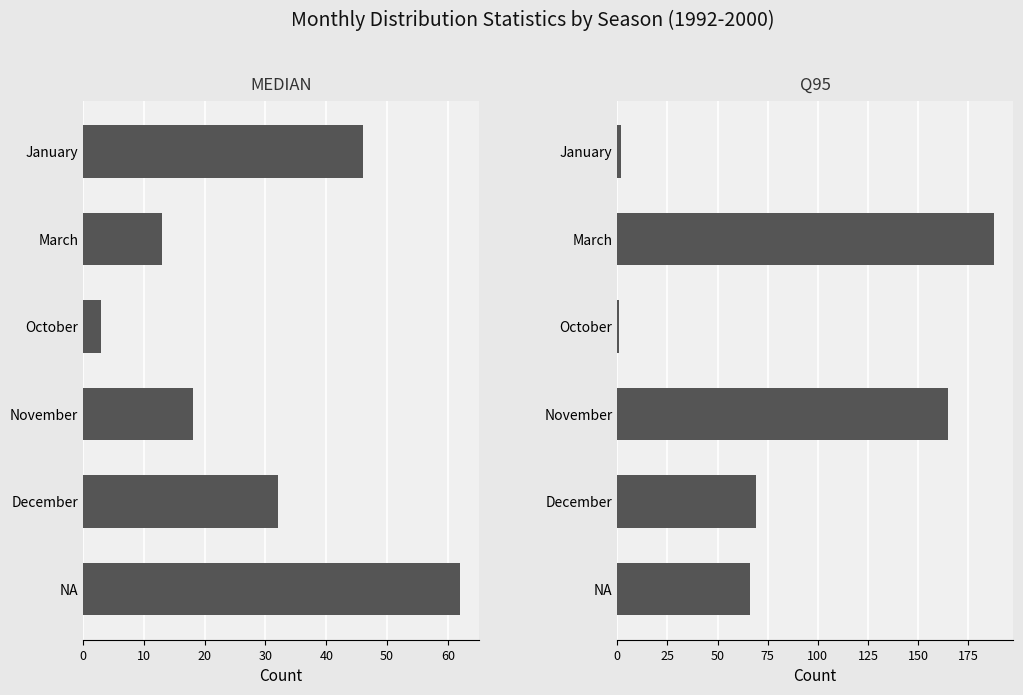

Which series has the largest total across all categories?

q95